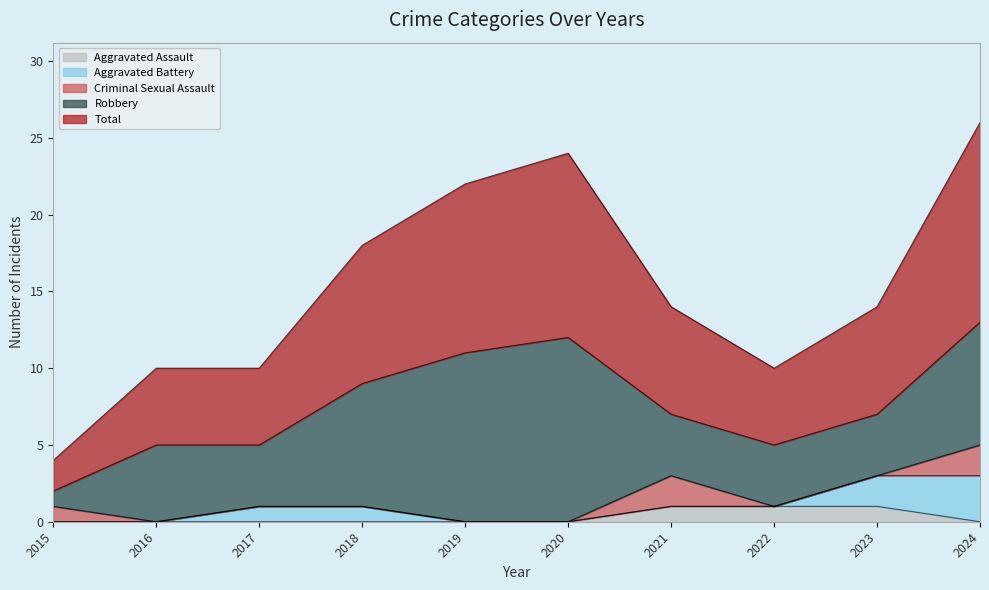

What is the maximum value for Criminal Sexual Assault?

2